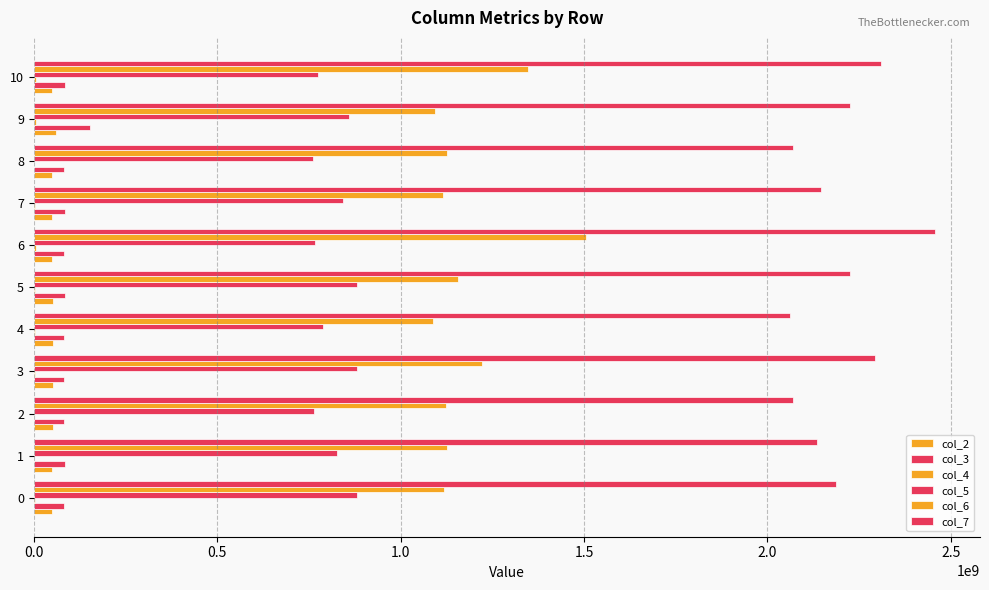

How many categories are shown in the chart?

11